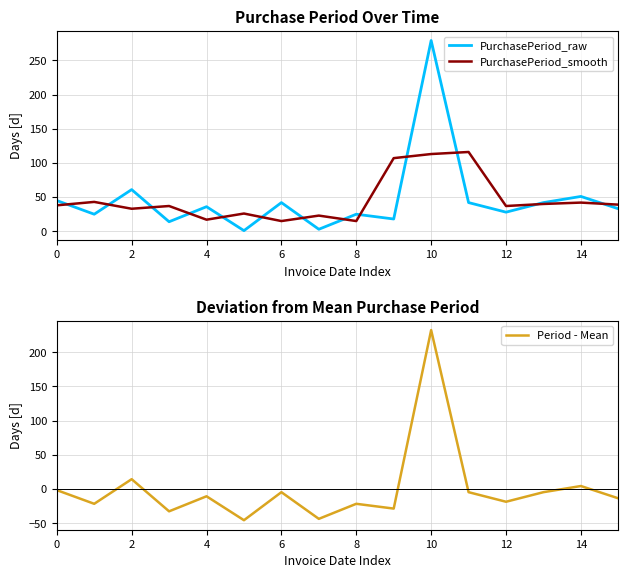

Reading right to left, extract all data points from this chart.

PurchasePeriod_raw: 33.0	51.0	42.0	28.0	42.0	279.0	18.0	25.0	3.0	42.0	1.0	36.0	14.0	61.0	25.0	45.0
PurchasePeriod_smooth: 39.0	42.0	40.0	37.0	116.0	113.0	107.0	15.0	23.0	15.0	26.0	17.0	37.0	33.0	43.0	38.0
Period - Mean: -13.6	4.4	-4.6	-18.6	-4.6	232.4	-28.6	-21.6	-43.6	-4.6	-45.6	-10.6	-32.6	14.4	-21.6	-1.6